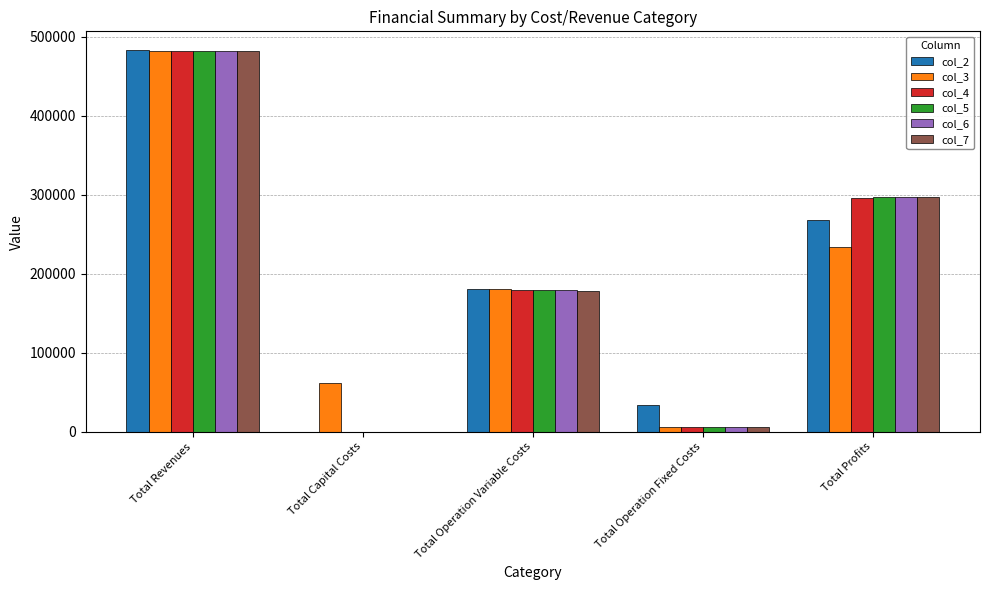

At which category is the sum across all series the highest?

Total Revenues